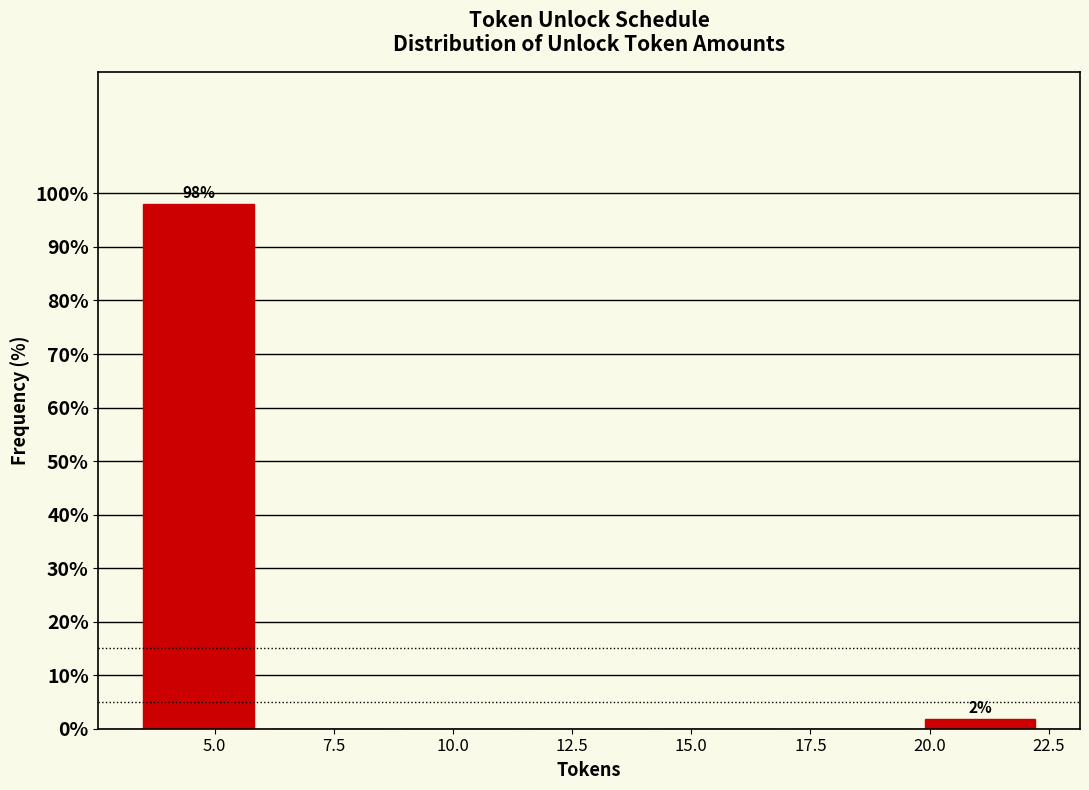

Which range on the x-axis has the tallest bar?

3.5 to 6.0